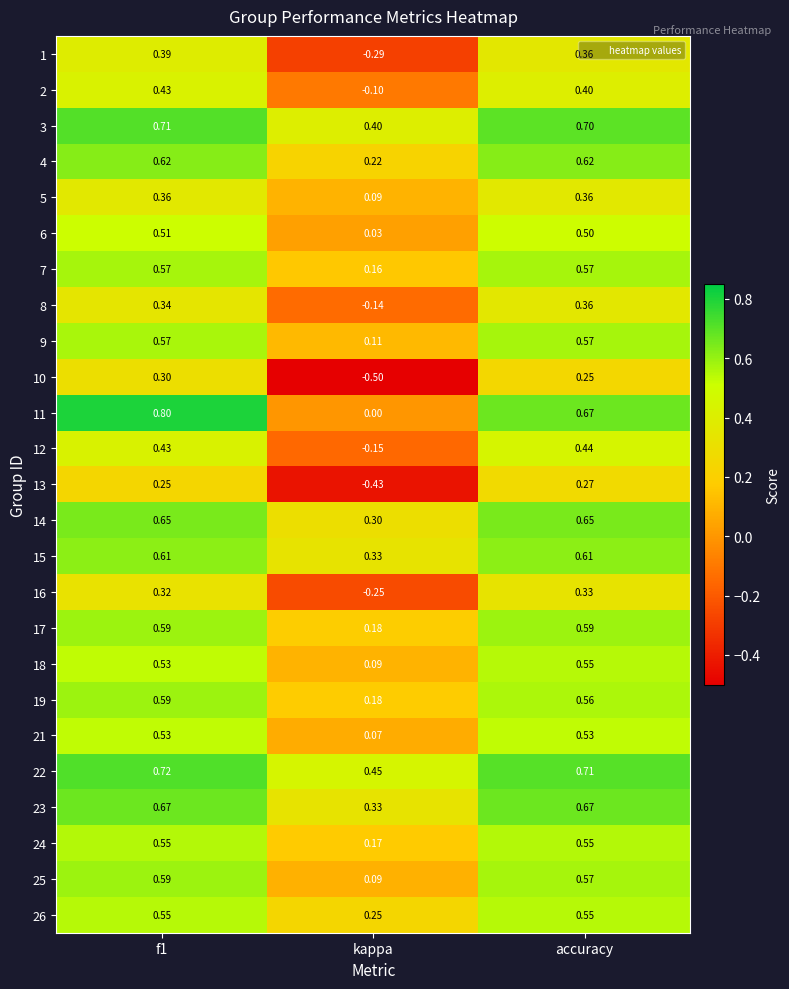

At which category does the chart reach its minimum across all series?

kappa